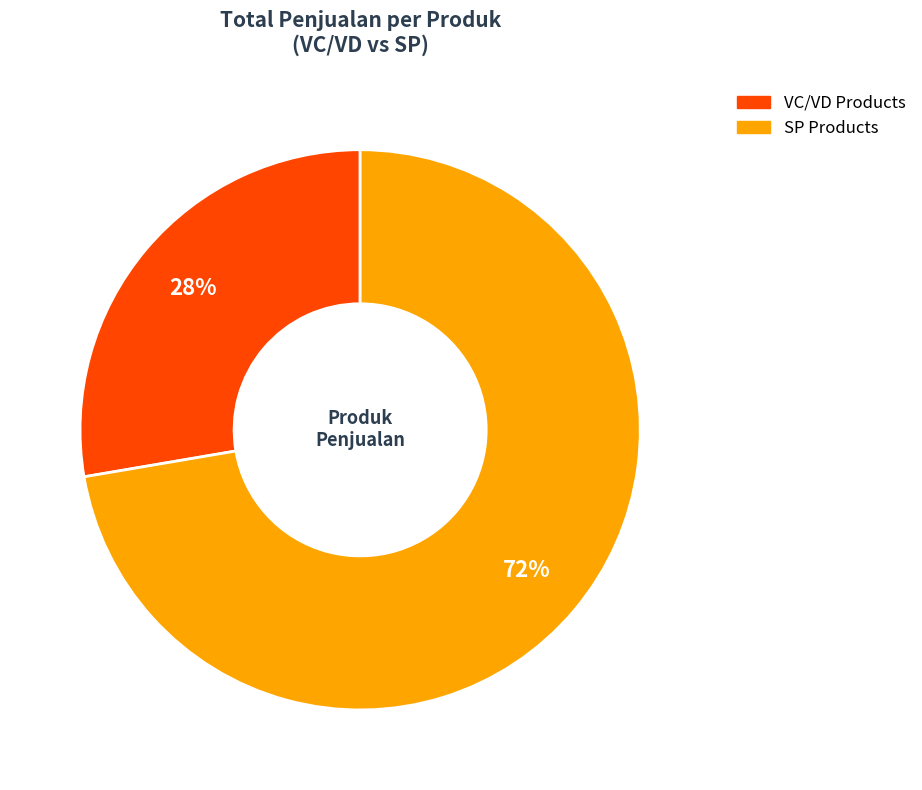

Is there a majority slice in this chart?

Yes